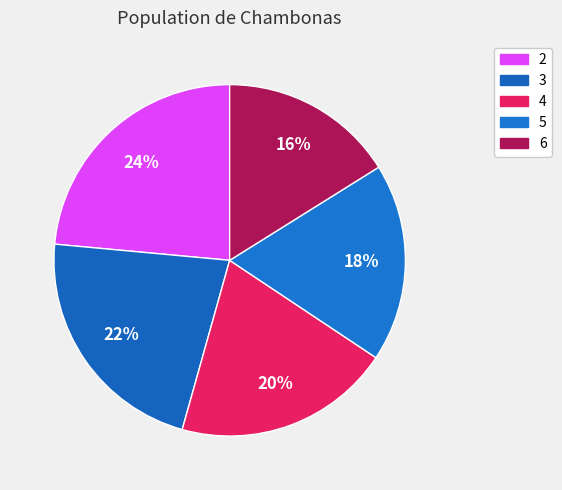

How many segments does this pie chart have?

5